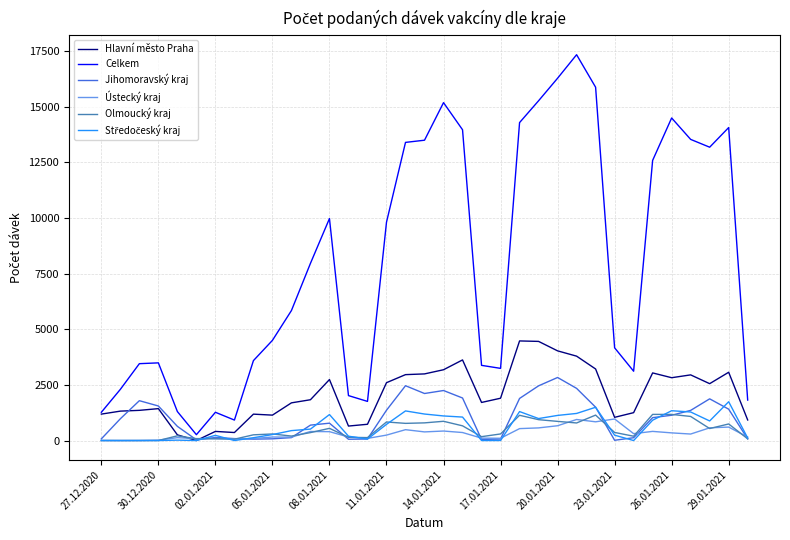

Which series has the largest range (max minus min)?

Celkem